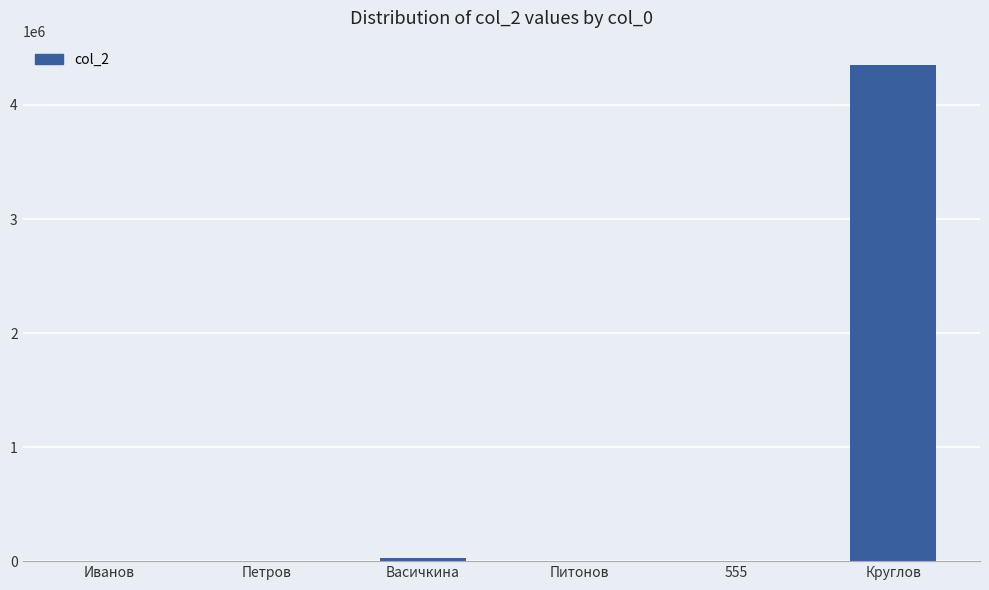

True or false: the data shows 7284255 at Круглов.

False